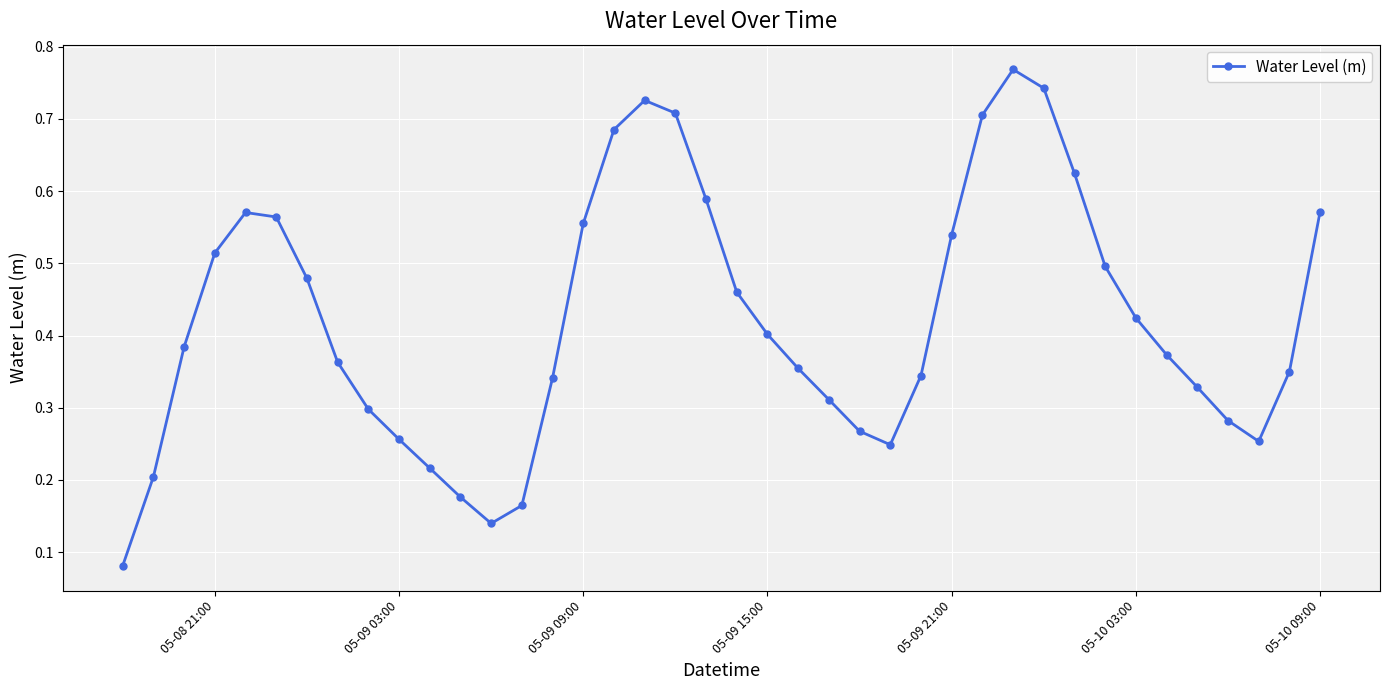

How many interior local valleys (lower than both neighbors) does the data have?

3